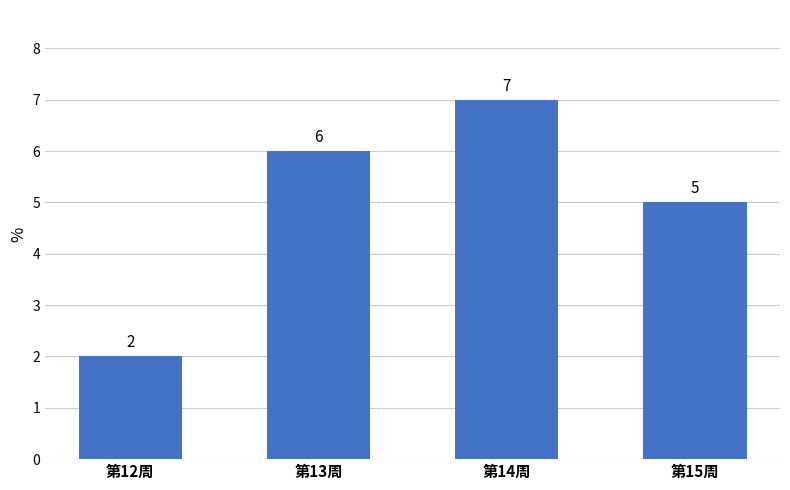

What is the difference between the values at 第15周 and 第12周?

3